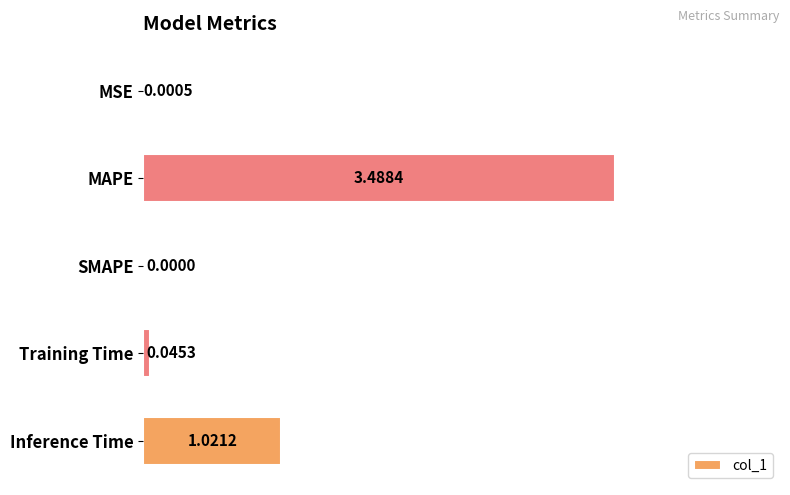

How many values are above zero?

4